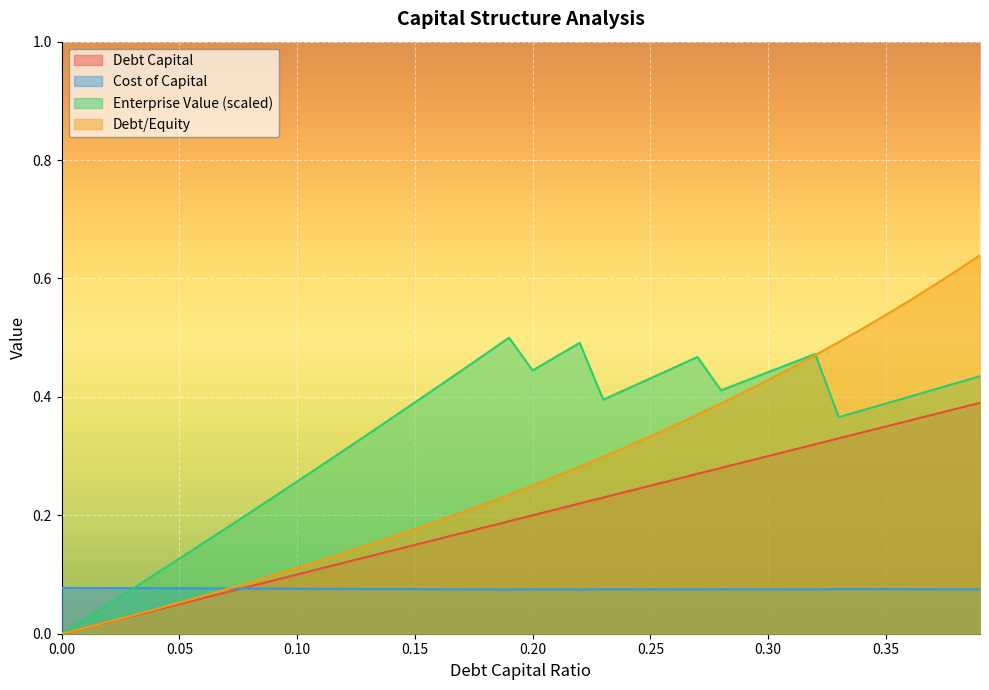

Reading left to right, what are all the values shown in this chart?

debt_capital: 0.0=0.0	0.01=0.0	0.02=0.0	0.03=0.0	0.04=0.0	0.05=0.1	0.06=0.1	0.07=0.1	0.08=0.1	0.09=0.1	0.1=0.1	0.11=0.1	0.12=0.1	0.13=0.1	0.14=0.1	0.15=0.1	0.16=0.2	0.17=0.2	0.18=0.2	0.19=0.2	0.2=0.2	0.21=0.2	0.22=0.2	0.23=0.2	0.24=0.2	0.25=0.2	0.26=0.3	0.27=0.3	0.28=0.3	0.29=0.3	0.3=0.3	0.31=0.3	0.32=0.3	0.33=0.3	0.34=0.3	0.35=0.3	0.36=0.4	0.37=0.4	0.38=0.4	0.39=0.4
cost_capital: 0.0=0.1	0.01=0.1	0.02=0.1	0.03=0.1	0.04=0.1	0.05=0.1	0.06=0.1	0.07=0.1	0.08=0.1	0.09=0.1	0.1=0.1	0.11=0.1	0.12=0.1	0.13=0.1	0.14=0.1	0.15=0.1	0.16=0.1	0.17=0.1	0.18=0.1	0.19=0.1	0.2=0.1	0.21=0.1	0.22=0.1	0.23=0.1	0.24=0.1	0.25=0.1	0.26=0.1	0.27=0.1	0.28=0.1	0.29=0.1	0.3=0.1	0.31=0.1	0.32=0.1	0.33=0.1	0.34=0.1	0.35=0.1	0.36=0.1	0.37=0.1	0.38=0.1	0.39=0.1
enterprise_value: 0.0=0.0	0.01=0.0	0.02=0.1	0.03=0.1	0.04=0.1	0.05=0.1	0.06=0.2	0.07=0.2	0.08=0.2	0.09=0.2	0.1=0.3	0.11=0.3	0.12=0.3	0.13=0.3	0.14=0.4	0.15=0.4	0.16=0.4	0.17=0.4	0.18=0.5	0.19=0.5	0.2=0.4	0.21=0.5	0.22=0.5	0.23=0.4	0.24=0.4	0.25=0.4	0.26=0.4	0.27=0.5	0.28=0.4	0.29=0.4	0.3=0.4	0.31=0.5	0.32=0.5	0.33=0.4	0.34=0.4	0.35=0.4	0.36=0.4	0.37=0.4	0.38=0.4	0.39=0.4
debt_equity: 0.0=0.0	0.01=0.0	0.02=0.0	0.03=0.0	0.04=0.0	0.05=0.1	0.06=0.1	0.07=0.1	0.08=0.1	0.09=0.1	0.1=0.1	0.11=0.1	0.12=0.1	0.13=0.1	0.14=0.2	0.15=0.2	0.16=0.2	0.17=0.2	0.18=0.2	0.19=0.2	0.2=0.2	0.21=0.3	0.22=0.3	0.23=0.3	0.24=0.3	0.25=0.3	0.26=0.4	0.27=0.4	0.28=0.4	0.29=0.4	0.3=0.4	0.31=0.4	0.32=0.5	0.33=0.5	0.34=0.5	0.35=0.5	0.36=0.6	0.37=0.6	0.38=0.6	0.39=0.6